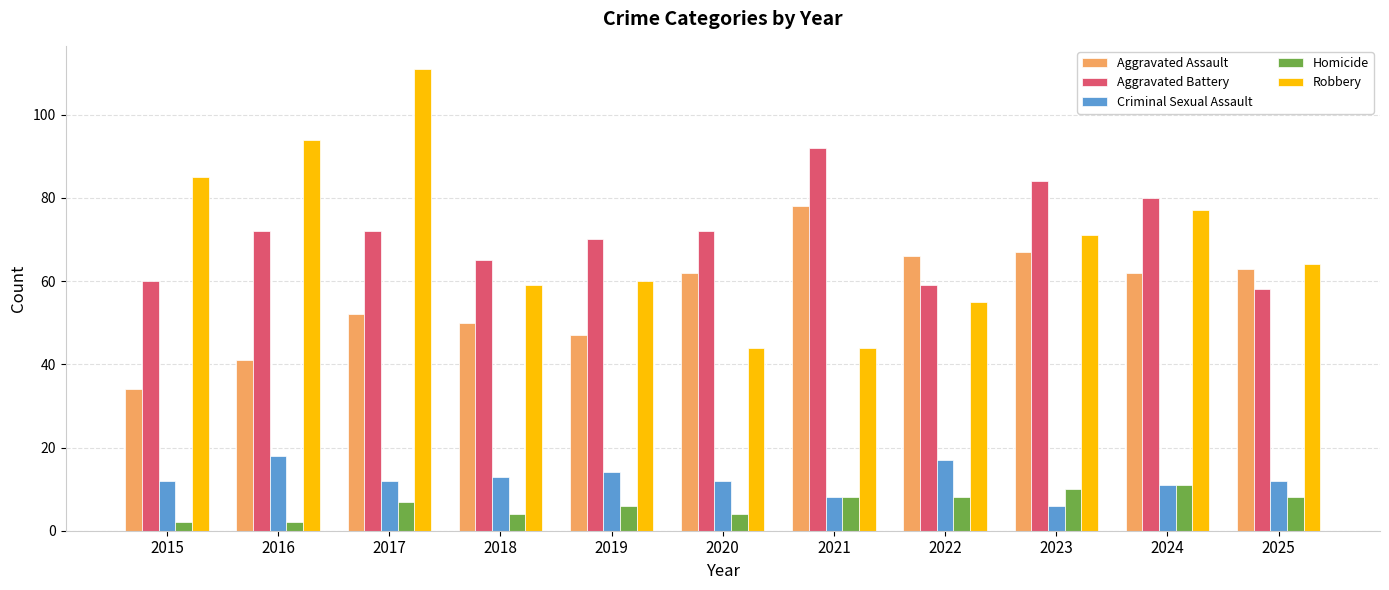

How many values in the Robbery series are below 64?

5